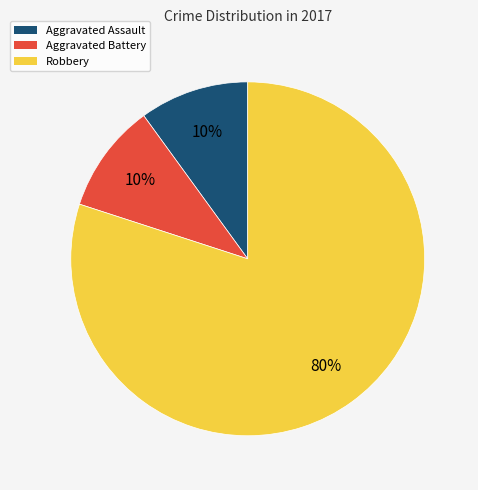

To the nearest percent, what percentage of the pie is Robbery?

80%